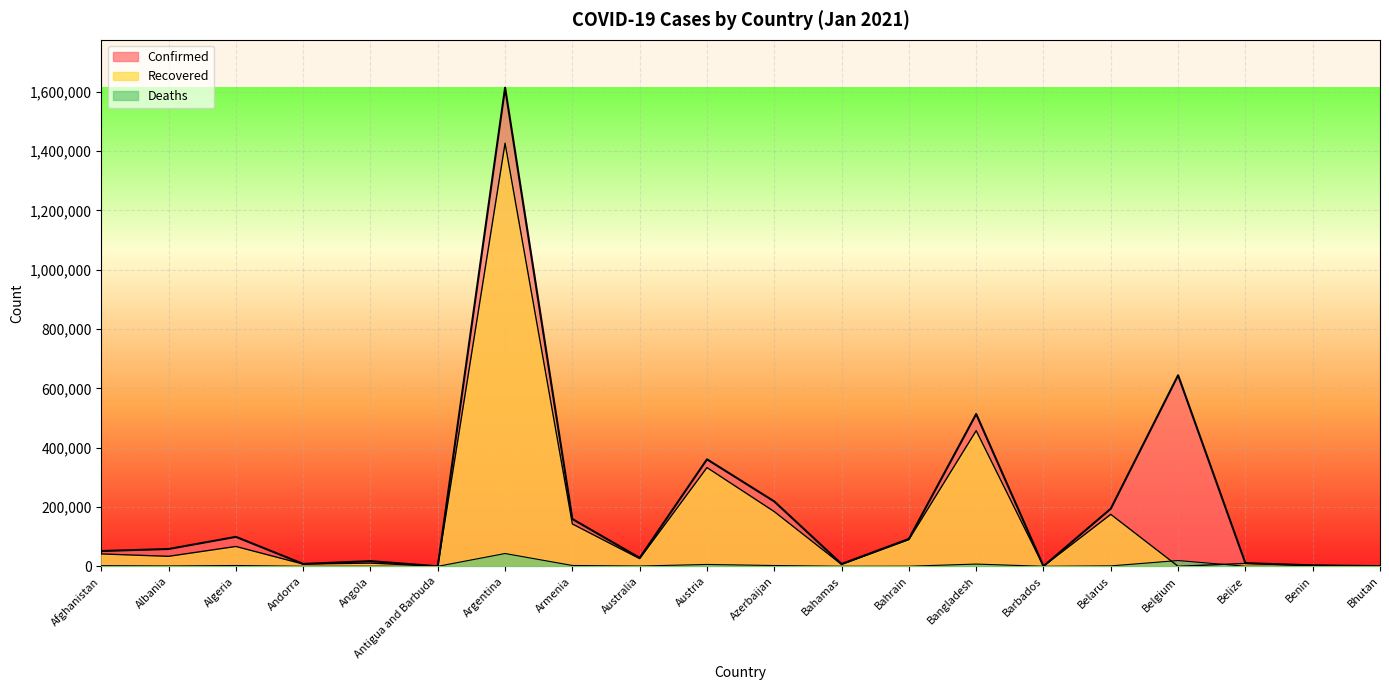

Reading left to right, extract all data points from this chart.

Confirmed: Afghanistan=51526	Albania=58316	Algeria=99311	Andorra=8049	Angola=17433	Antigua and Barbuda=158	Argentina=1613928	Armenia=159409	Australia=28408	Austria=360815	Azerbaijan=218700	Bahamas=7857	Bahrain=92425	Bangladesh=513510	Barbados=372	Belarus=194284	Belgium=644242	Belize=10724	Benin=3251	Bhutan=670
Recovered: Afghanistan=41727	Albania=33634	Algeria=66855	Andorra=7432	Angola=10859	Antigua and Barbuda=148	Argentina=1426676	Armenia=142801	Australia=25762	Austria=332952	Azerbaijan=184422	Bahamas=6221	Bahrain=90026	Bangladesh=457459	Barbados=312	Belarus=175147	Belgium=0	Belize=9689	Benin=3061	Bhutan=448
Deaths: Afghanistan=2191	Albania=1181	Algeria=2751	Andorra=84	Angola=405	Antigua and Barbuda=5	Argentina=43163	Armenia=2823	Australia=909	Austria=6222	Azerbaijan=2641	Bahamas=170	Bahrain=352	Bangladesh=7559	Barbados=7	Belarus=1424	Belgium=19441	Belize=242	Benin=44	Bhutan=0